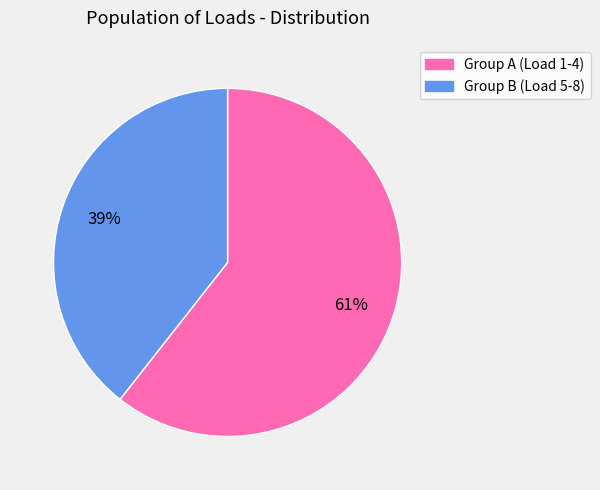

To the nearest percent, what is the average slice percentage?

50%